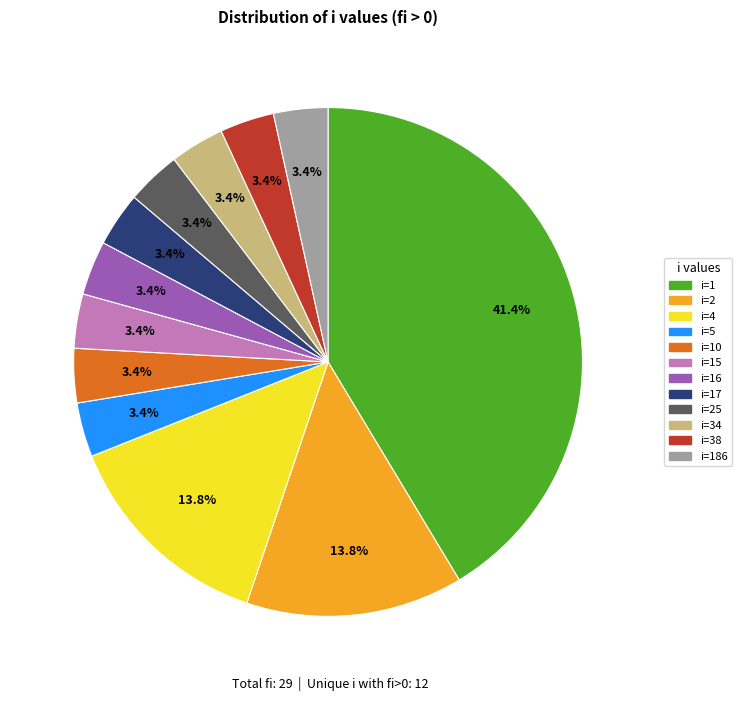

Is there a majority slice in this chart?

No